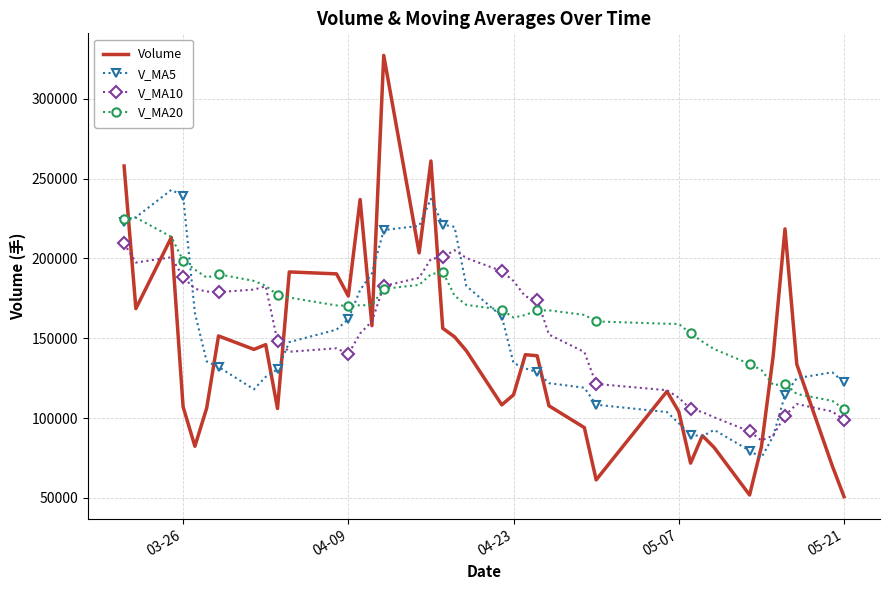

Which series has the largest range (max minus min)?

Volume